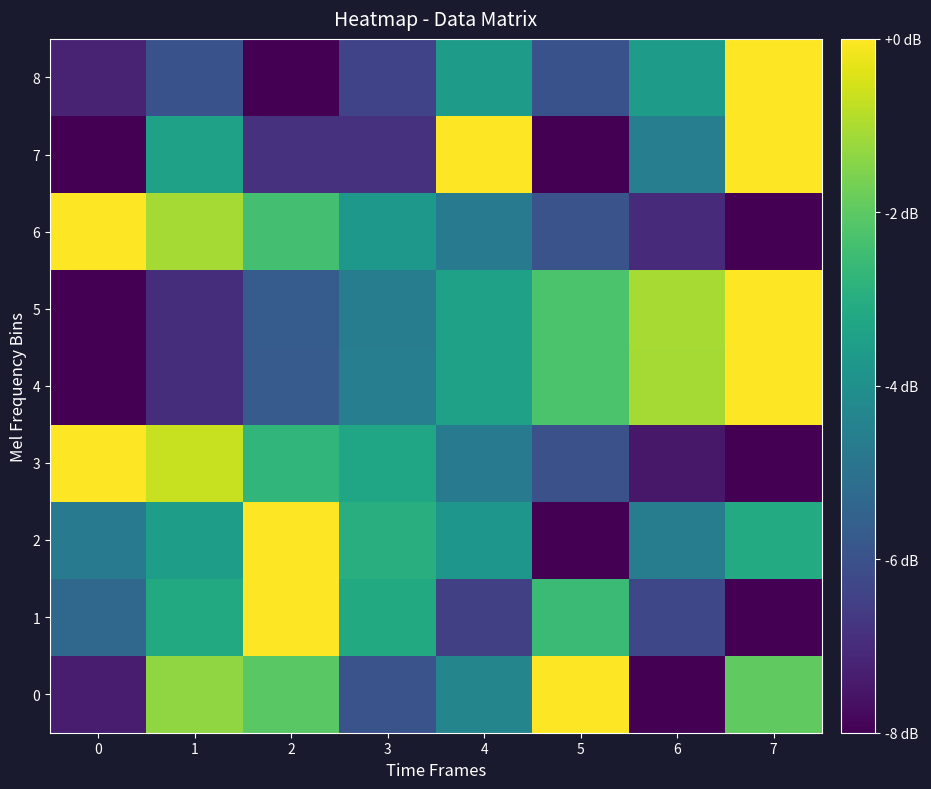

At which category is the sum across all series the highest?

7